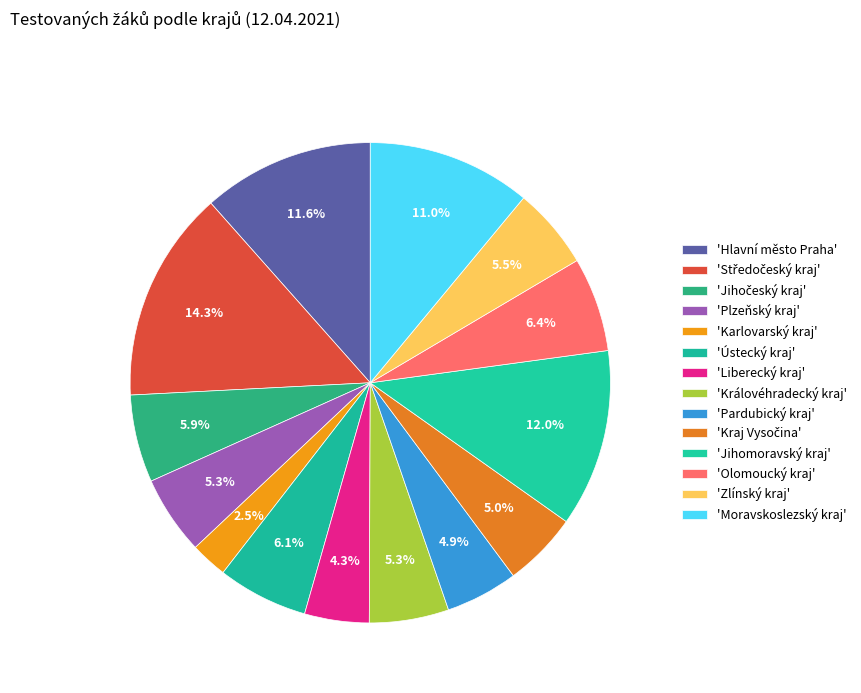

Count the number of slices in the pie.

14